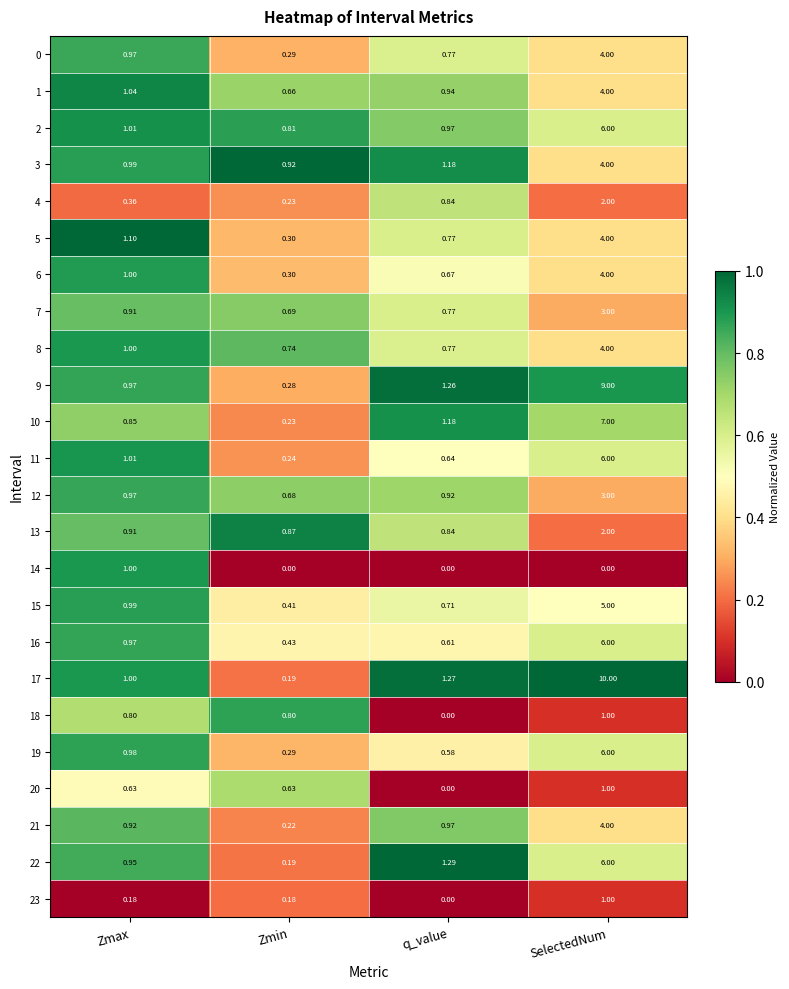

At which category is the sum across all series the highest?

SelectedNum